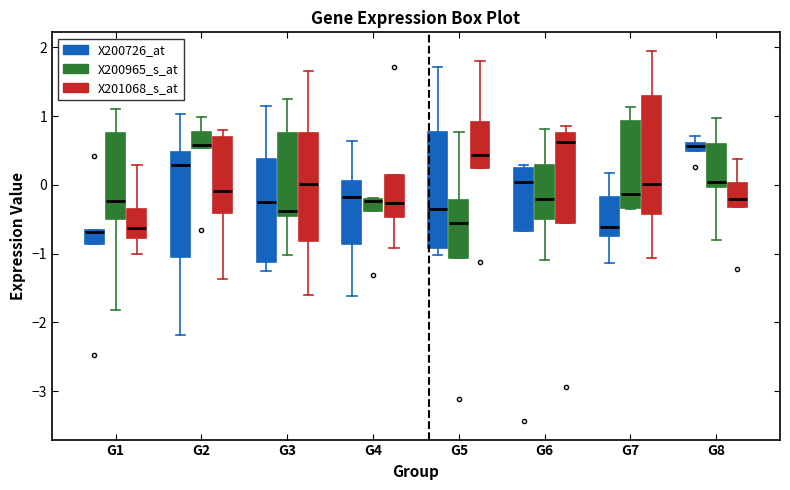

Where is the lower edge of the box for G4 (X200965_s_at) on the y-axis? The values are not printed on the chart, so give them approximately, as read against the axis.

-0.4